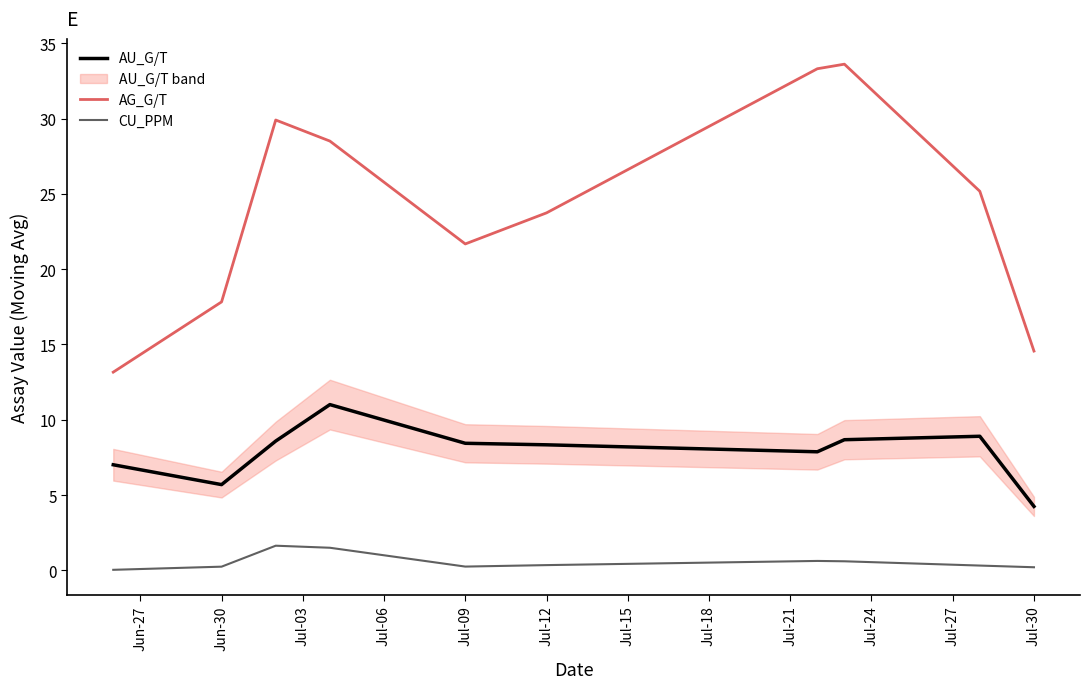

What are all the series names shown in the legend?

AU_G/T, AG_G/T, CU_PPM